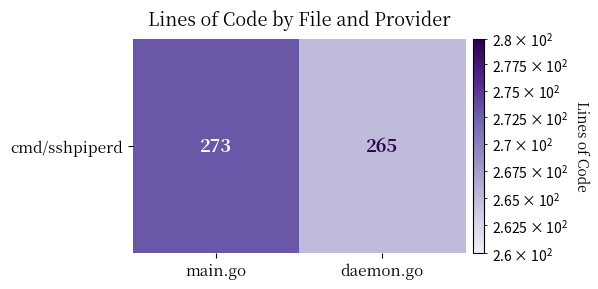

How many data points does each series have?

2